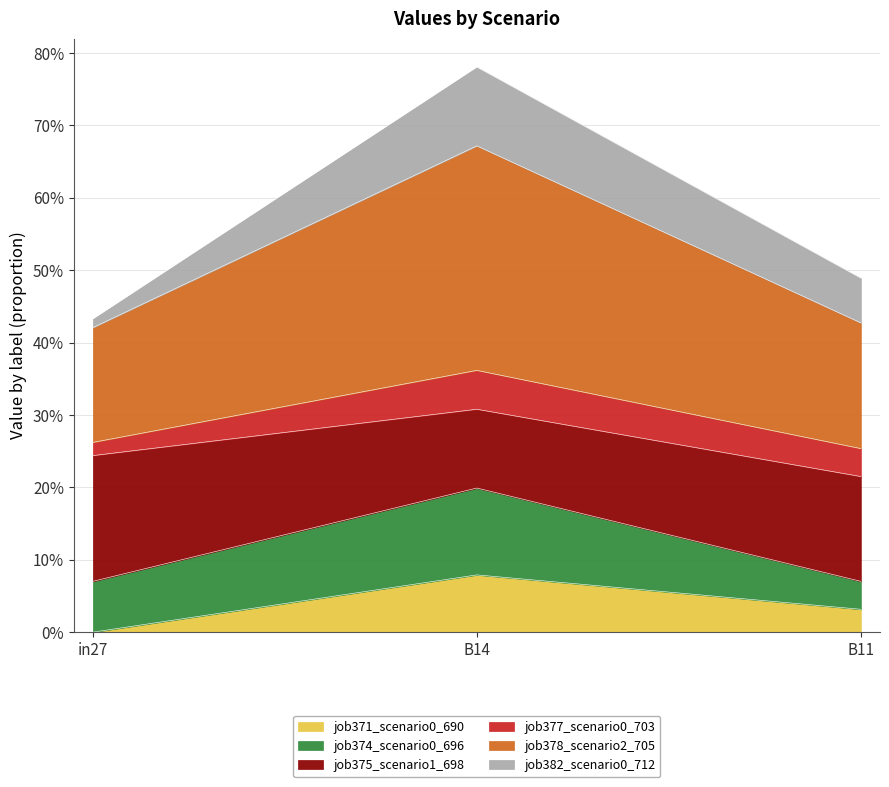

What is the maximum value shown in the chart?

0.8